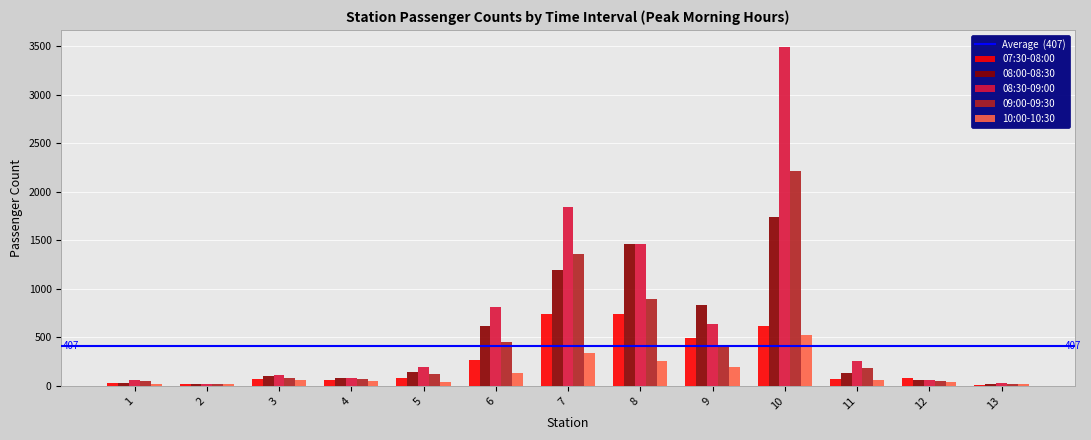

Which series changed the most between 7 and 9?

08:30-09:00